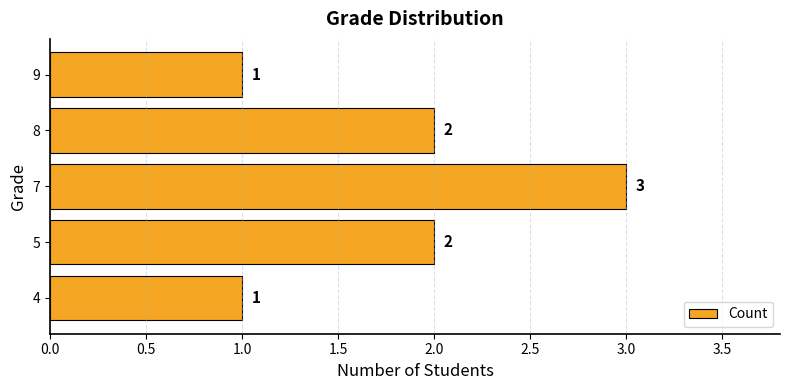

True or false: the data shows 2 at 4.

False